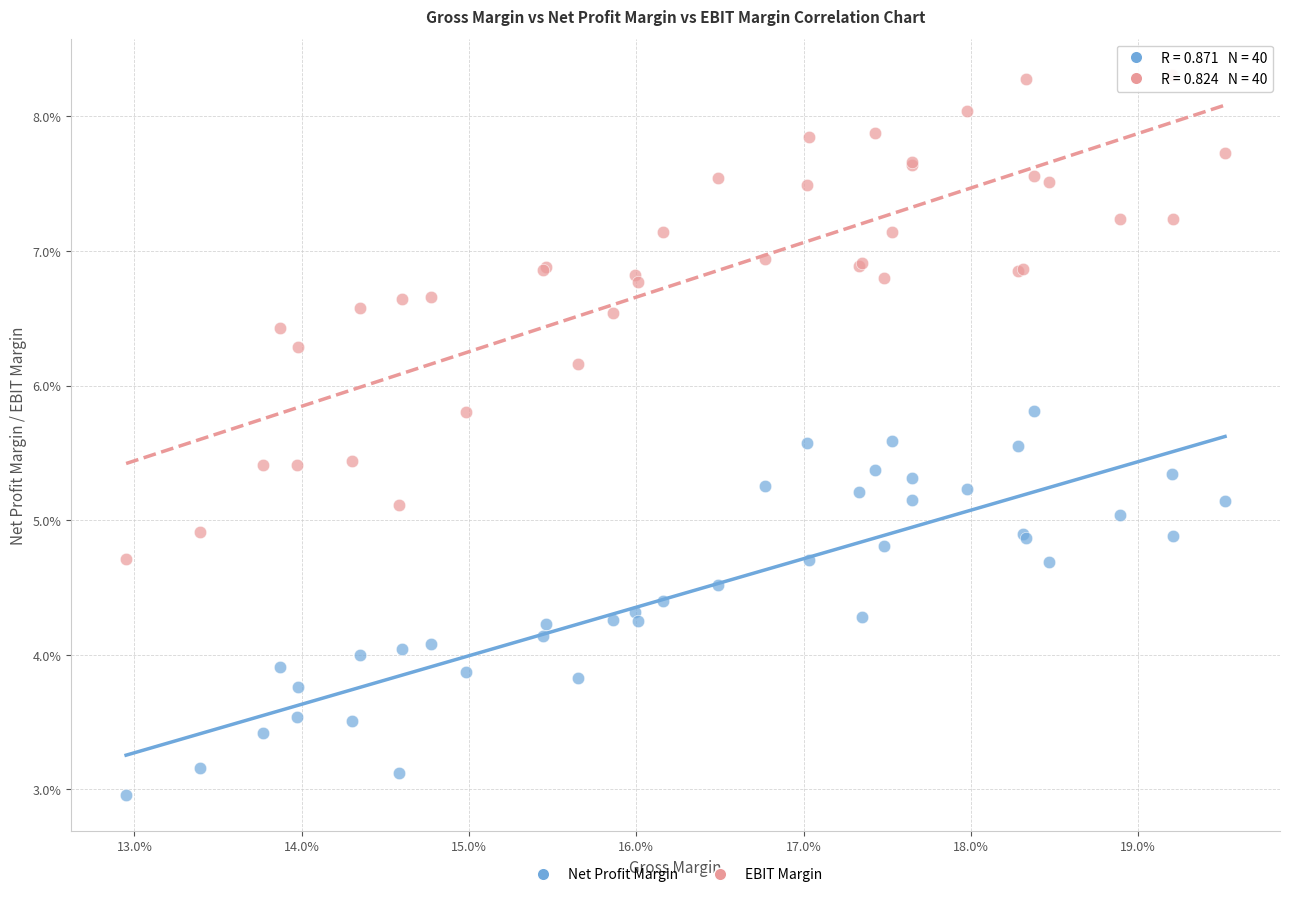

Which series contains the lowest Y value?

Net Profit Margin